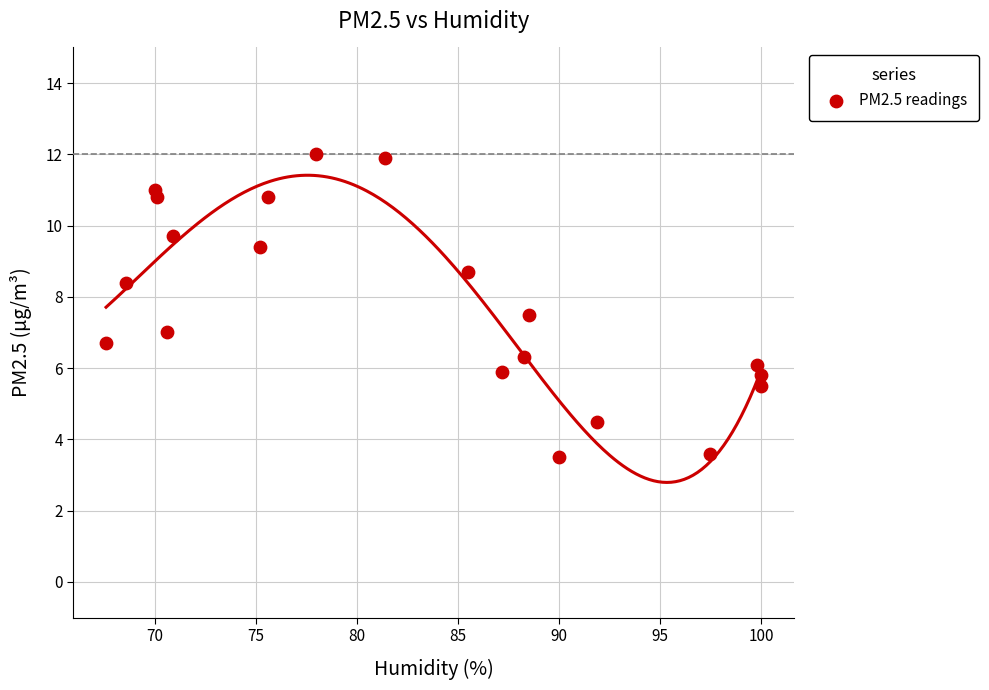

What is the range of Y values (max minus min)?

8.5